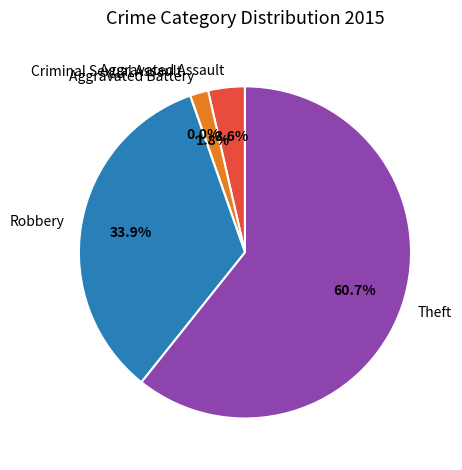

To the nearest percent, what is the difference between the Aggravated Assault and Criminal Sexual Assault slice percentages?

4%